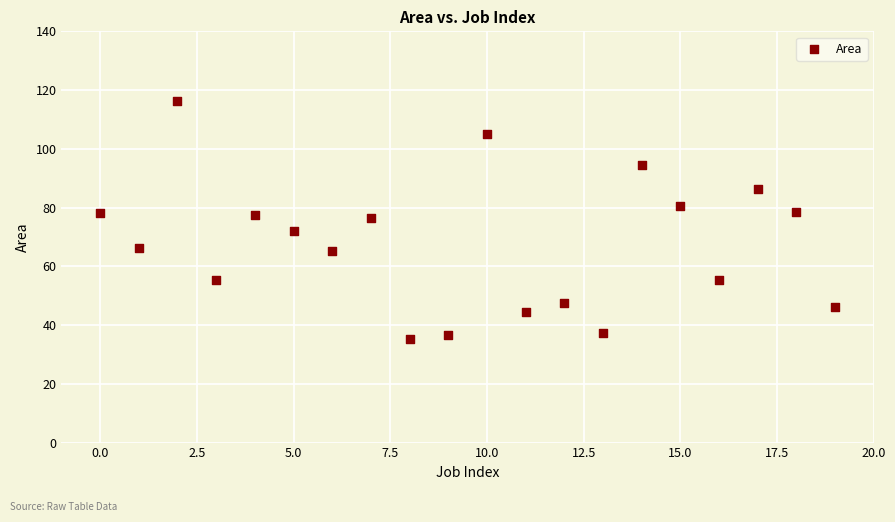

What is the range of Y values (max minus min)?

81.2